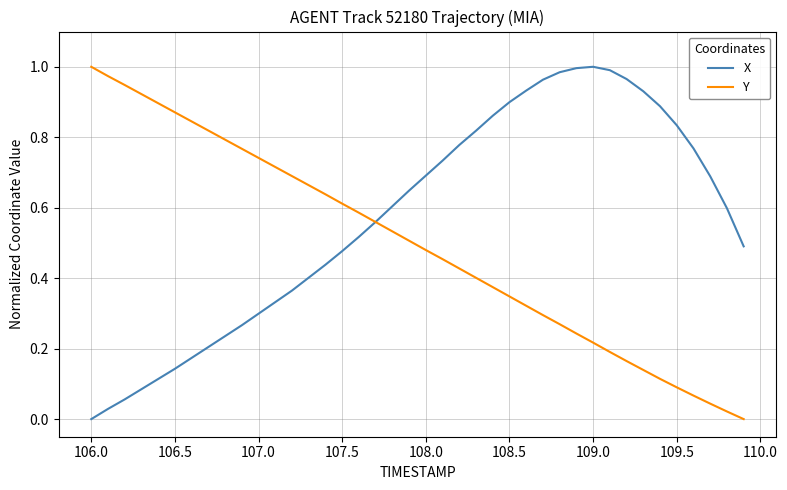

Rank the series by their average value, from lowest to highest.

Y, X